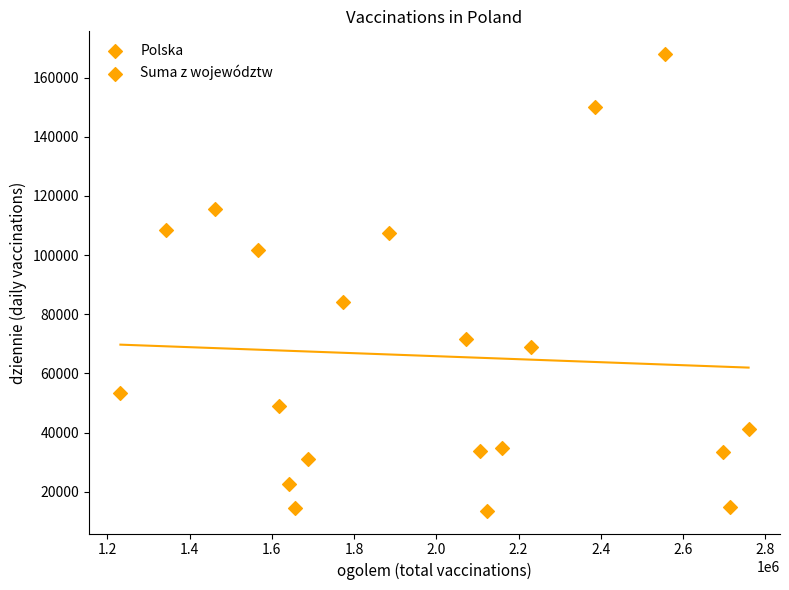

What is the range of X values (max minus min)?

1527720